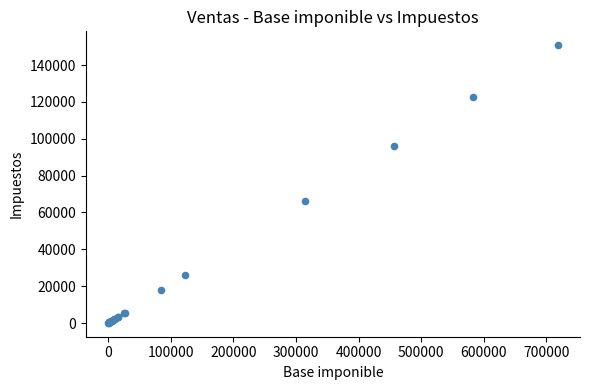

What Y value in the scatter plot is closest to 75412?

66150.0